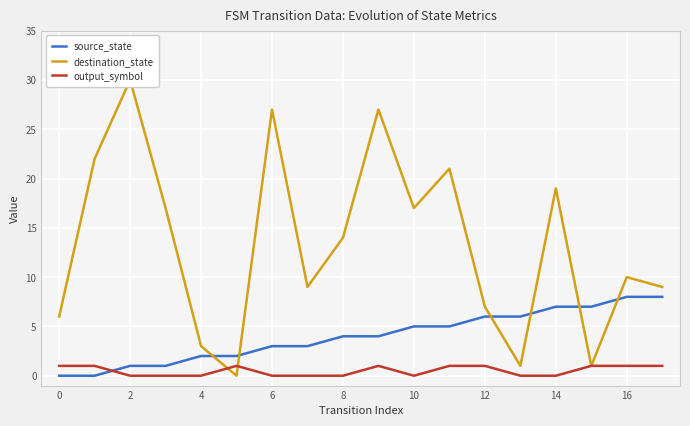

True or false: output_symbol has more than 1 interior local peaks.

True